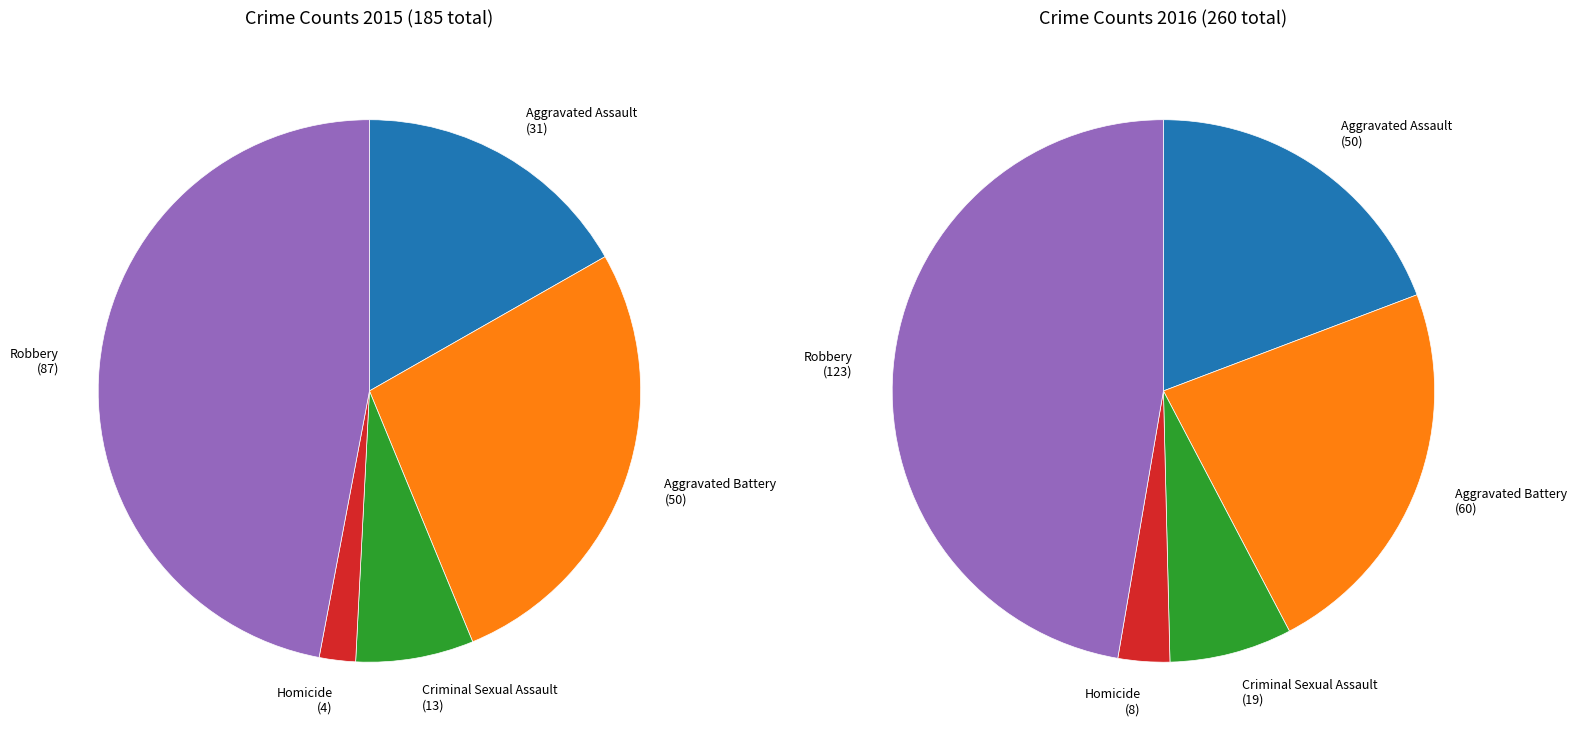

Is it true that Criminal Sexual Assault is 1% of the pie?

False